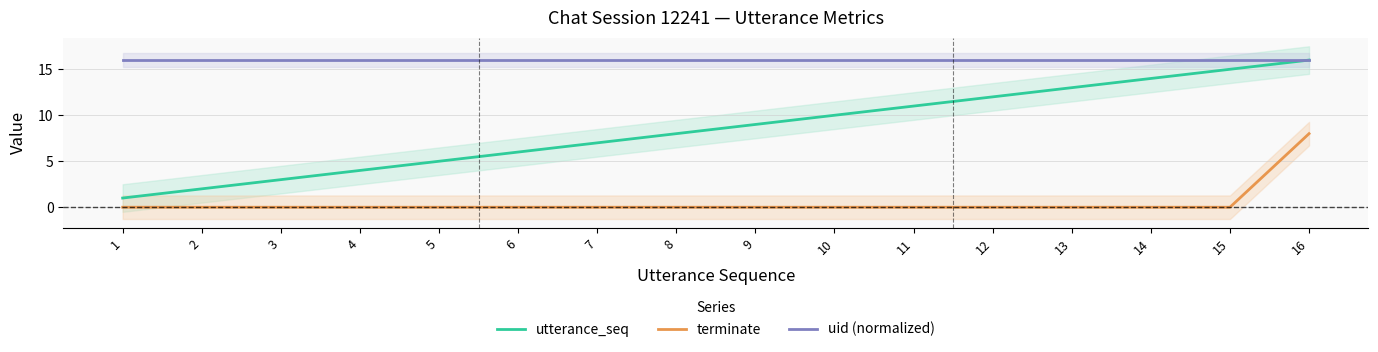

Count the number of categories in the chart.

16